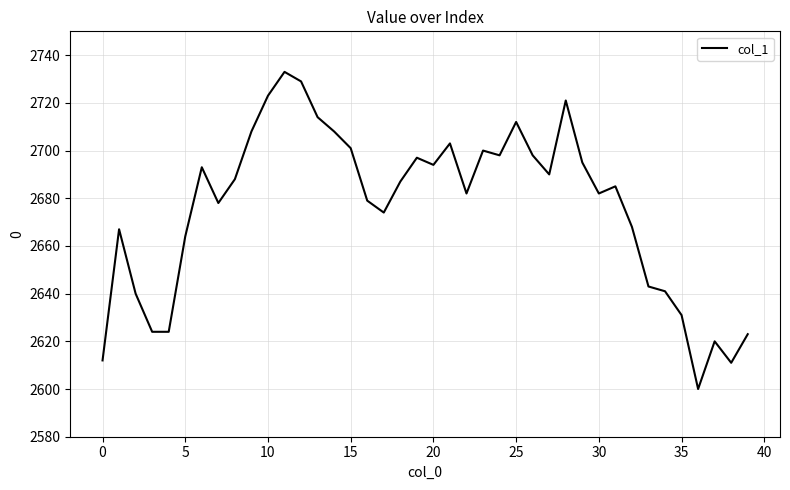

What is the greatest value displayed?

2733